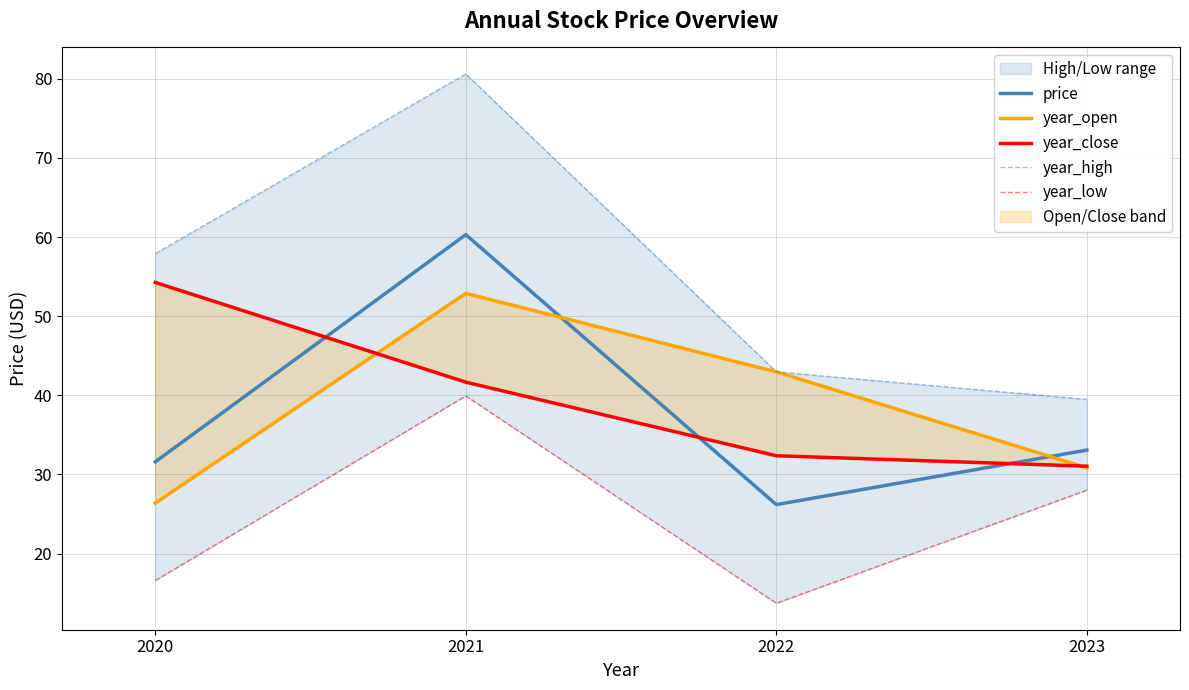

What is the sum of all year_close values?

159.3